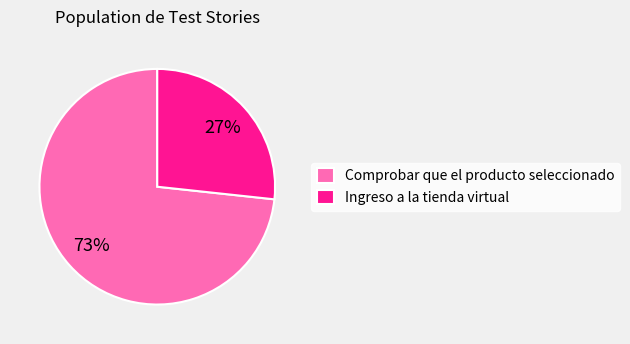

Is it true that Comprobar que el producto seleccionado is 63% of the pie?

False